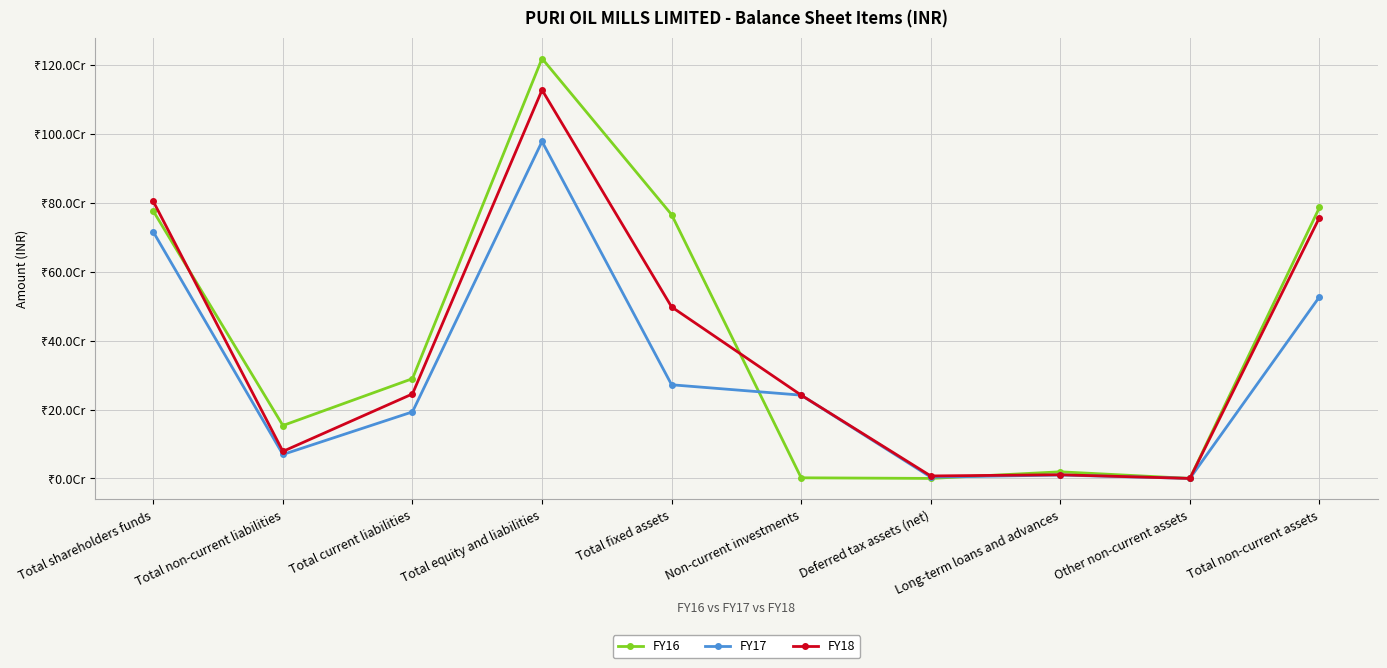

What are all the series names shown in the legend?

FY16, FY17, FY18